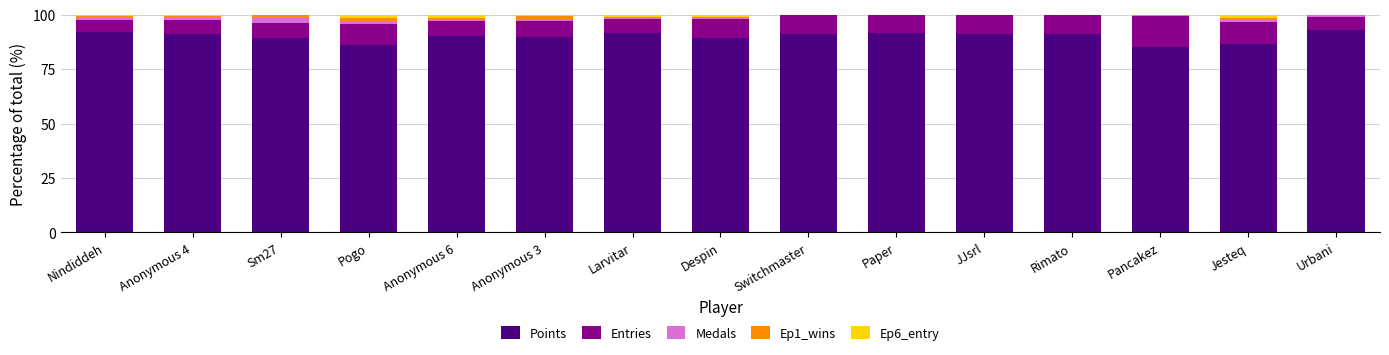

True or false: Points has a value of 118.2 at Jesteq.

False